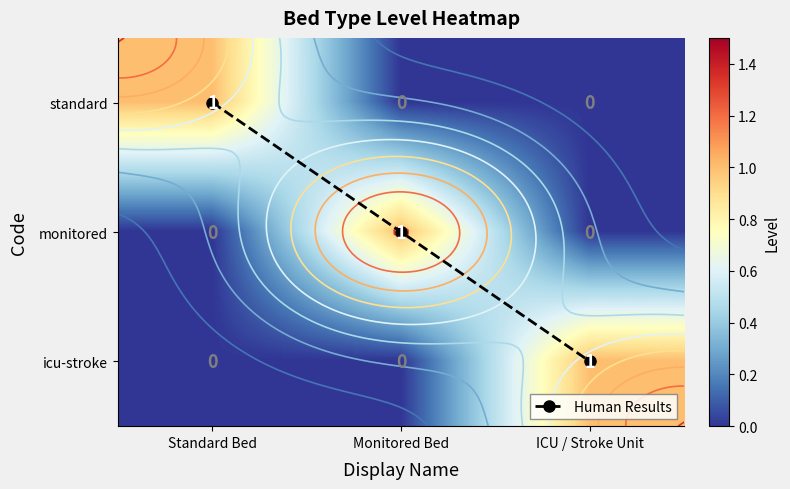

Which series has the largest range (max minus min)?

Human Results